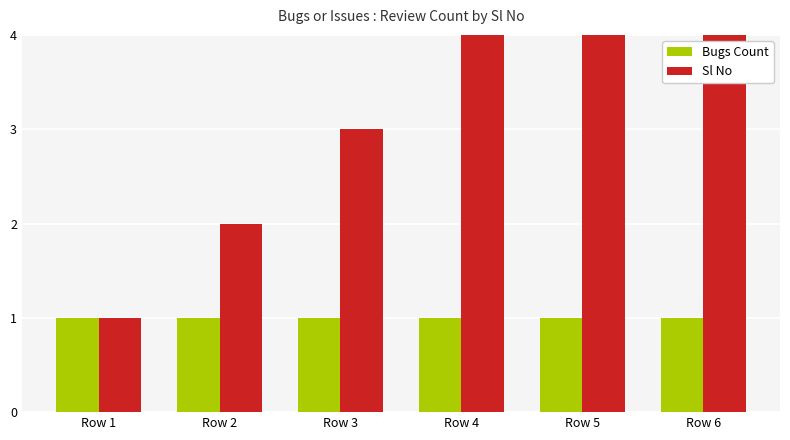

What is the smallest value displayed?

1